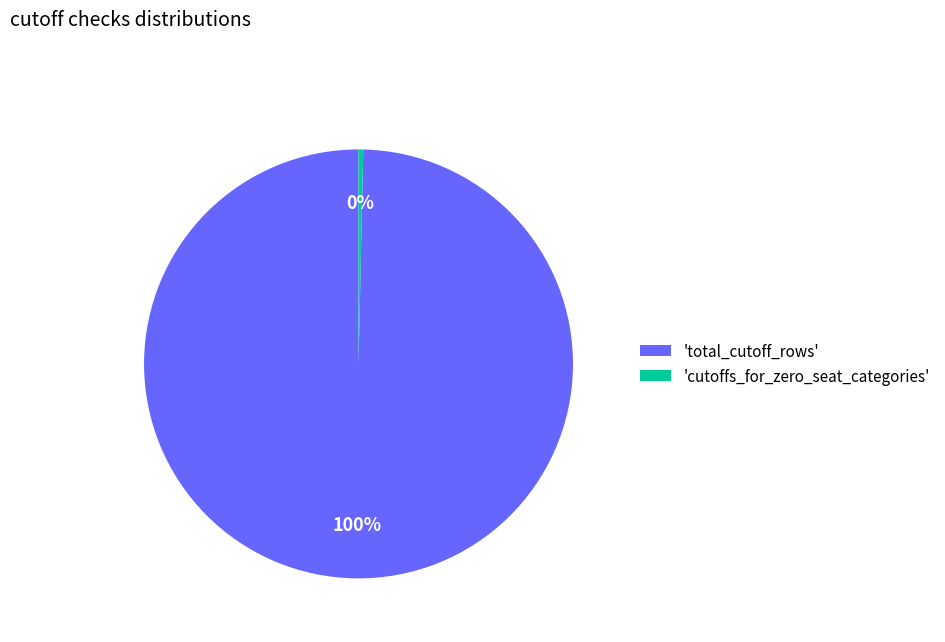

To the nearest percent, what is the average slice percentage?

50%